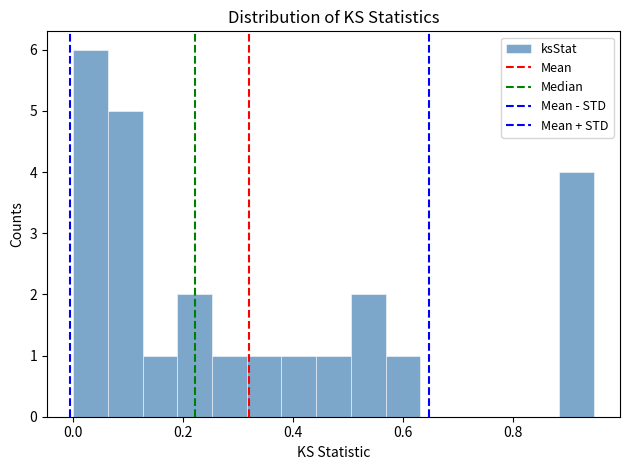

Around what value on the x-axis is the tallest bar? Give the approximate position of its centre, as read against the axis.

0.04